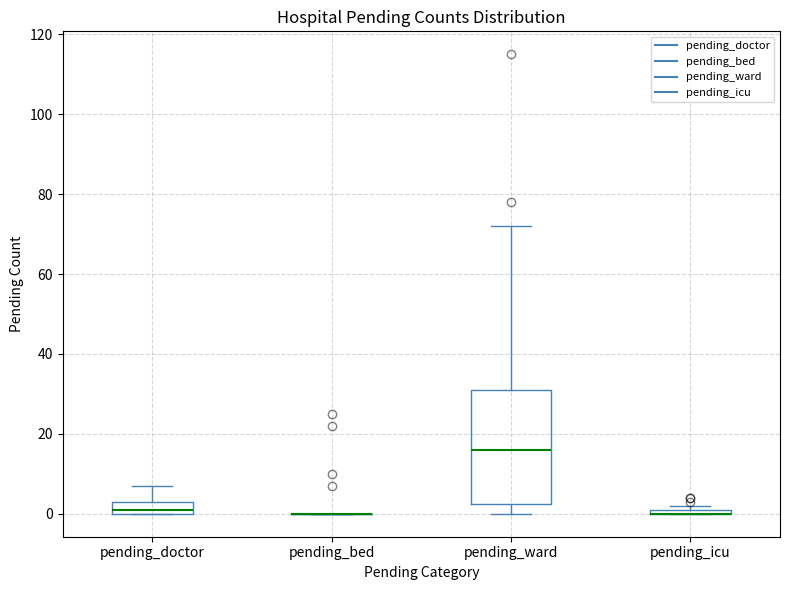

Comparing the boxes themselves (not the whiskers), which one is the tallest?

pending_ward